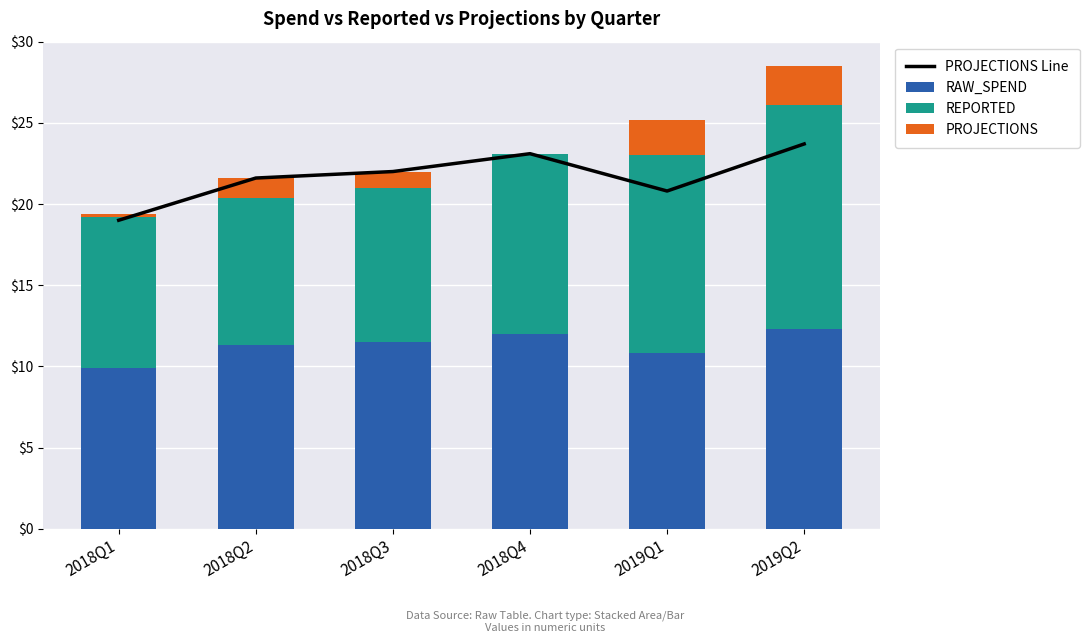

List the labels in order of RAW_SPEND value, largest first.

2019Q2, 2018Q4, 2018Q3, 2018Q2, 2019Q1, 2018Q1